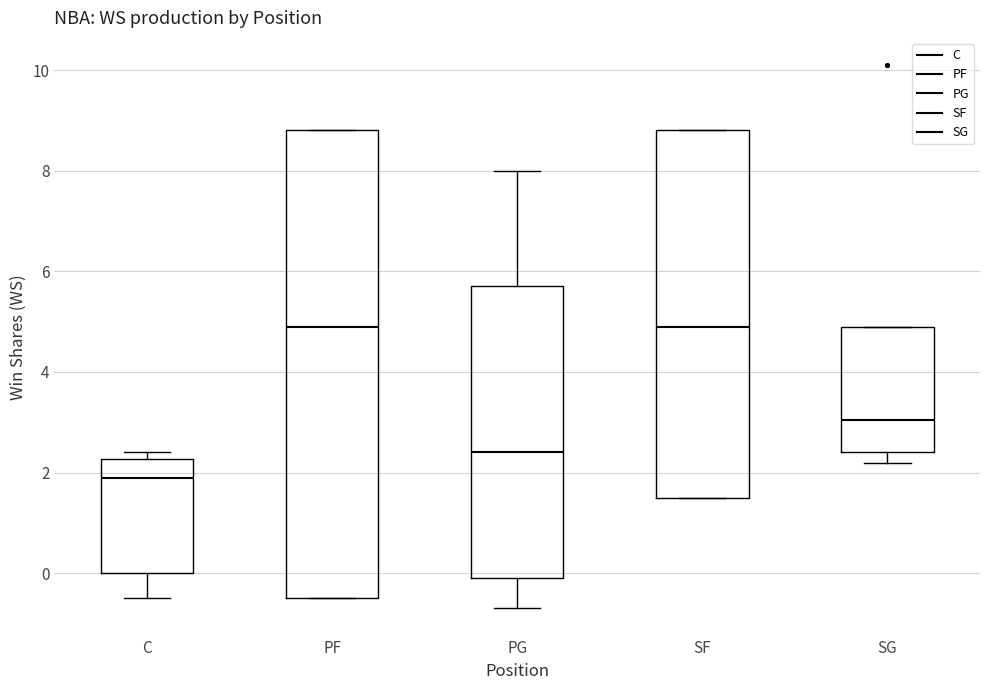

Which box has the lowest median line?

C